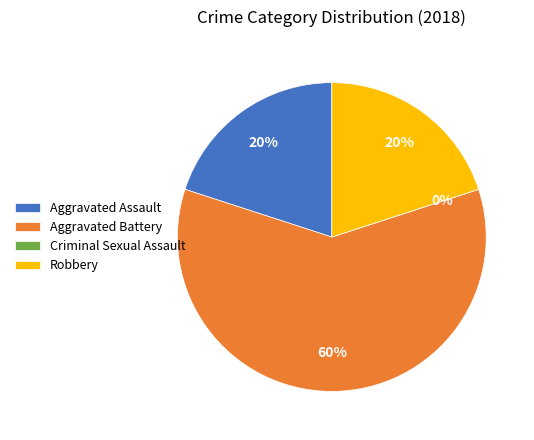

Combined, what portion of the pie is Criminal Sexual Assault and Robbery?

20.0%